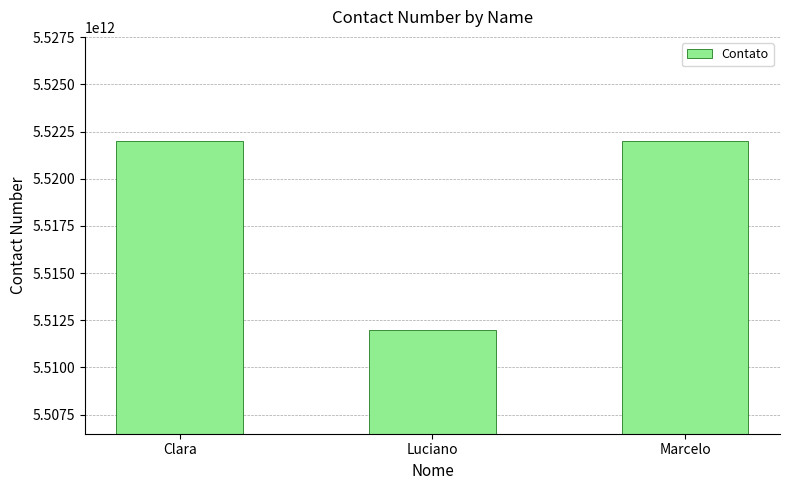

The value at Luciano is 5511999999998. True or false?

True